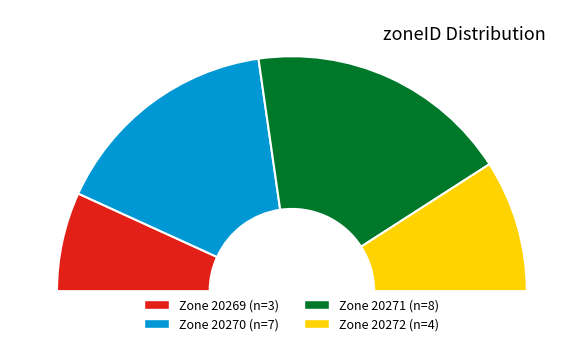

Which has a higher value, zoneID_20271 or zoneID_20269?

zoneID_20271